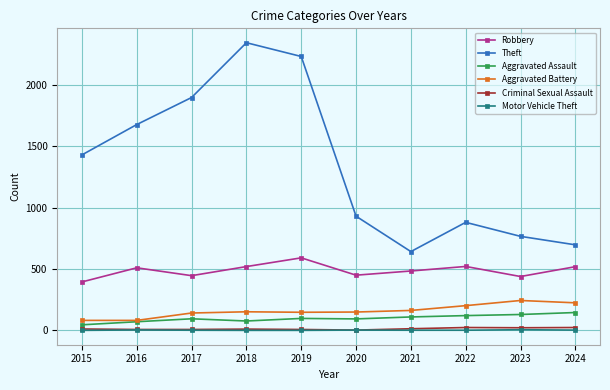

True or false: Motor Vehicle Theft and Aggravated Assault intersect in this chart.

False